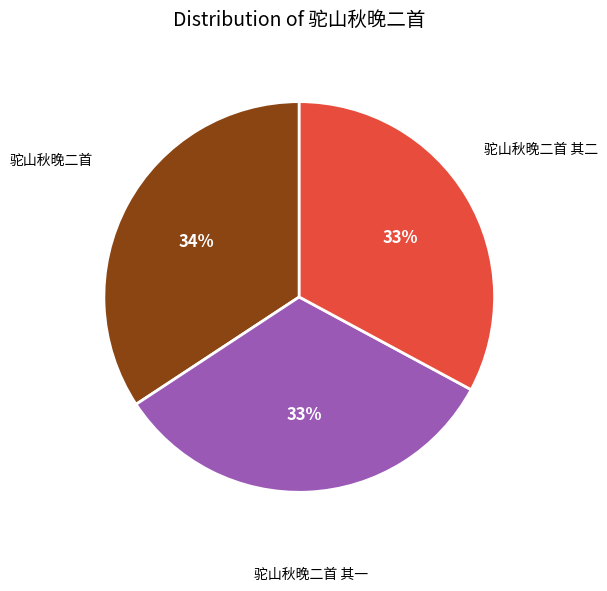

How many slices are in this pie chart?

3